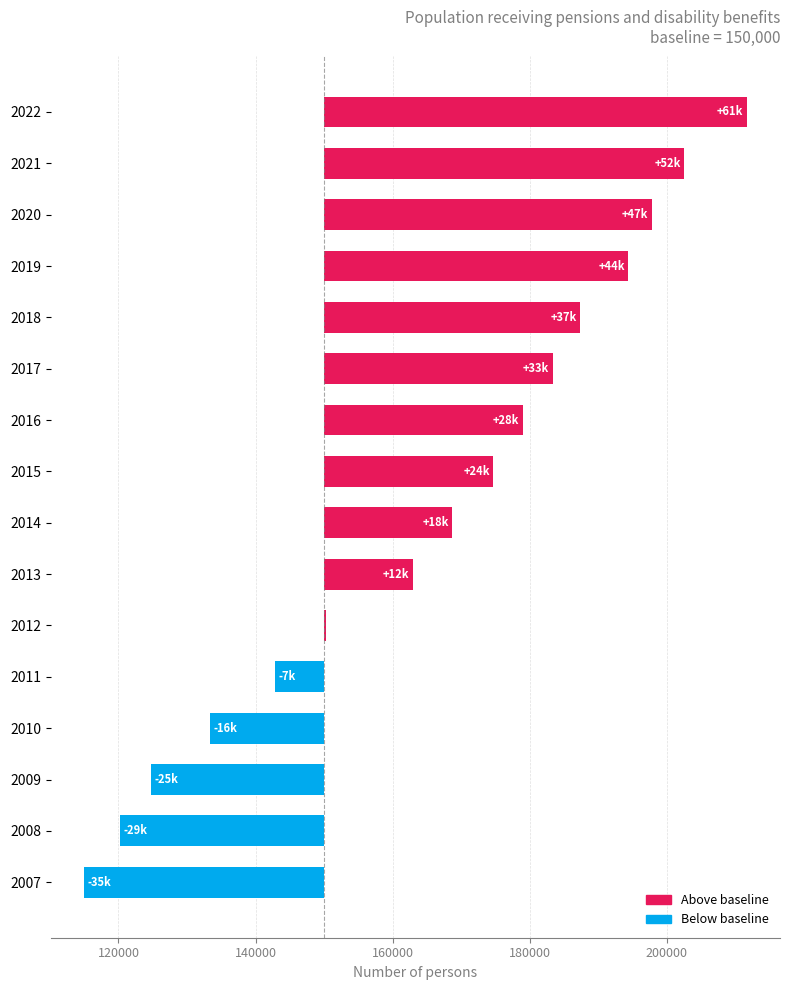

The value at 2010 is -16602. True or false?

True